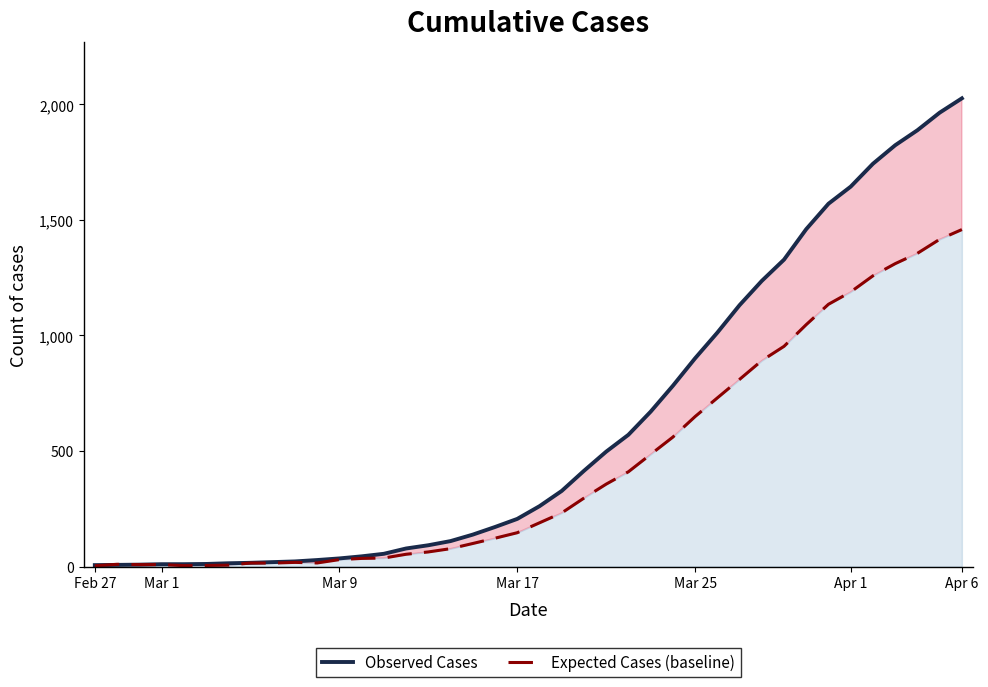

Which series ends up on top after the final intersection of Observed Cases and Expected Cases (baseline)?

Observed Cases